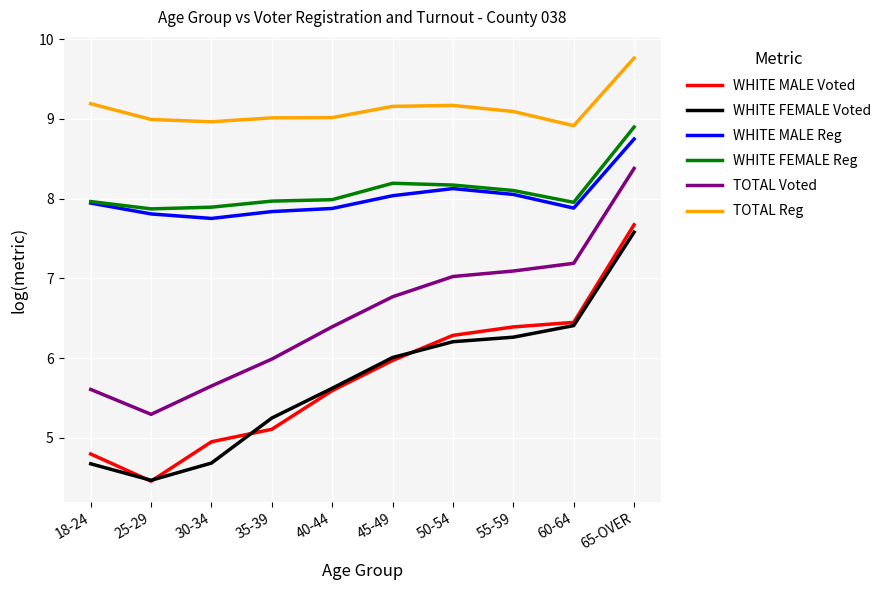

What is the minimum value for WHITE MALE Reg?

7.8